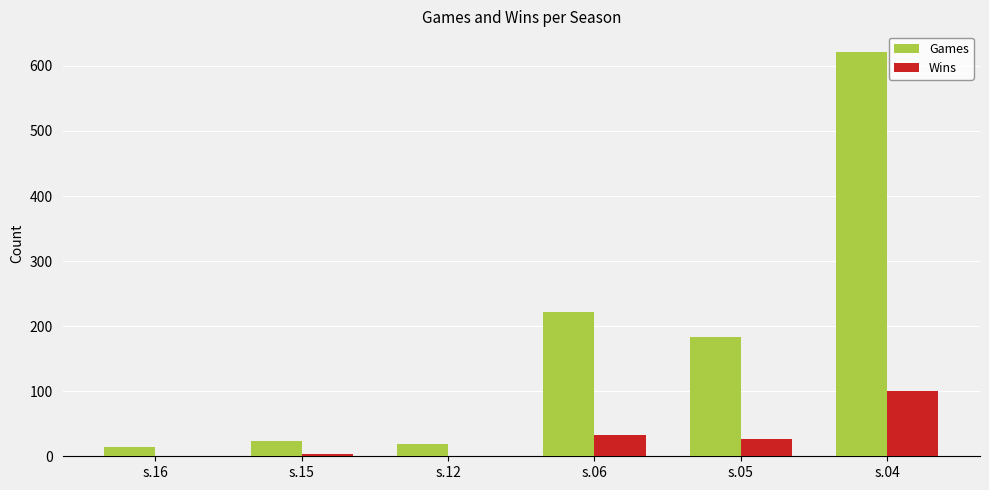

Is it true that Games equals 23 at s.15?

True